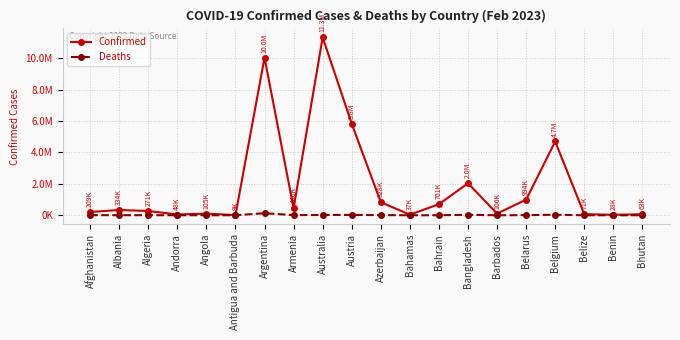

Where is the first local maximum for Deaths?

Algeria